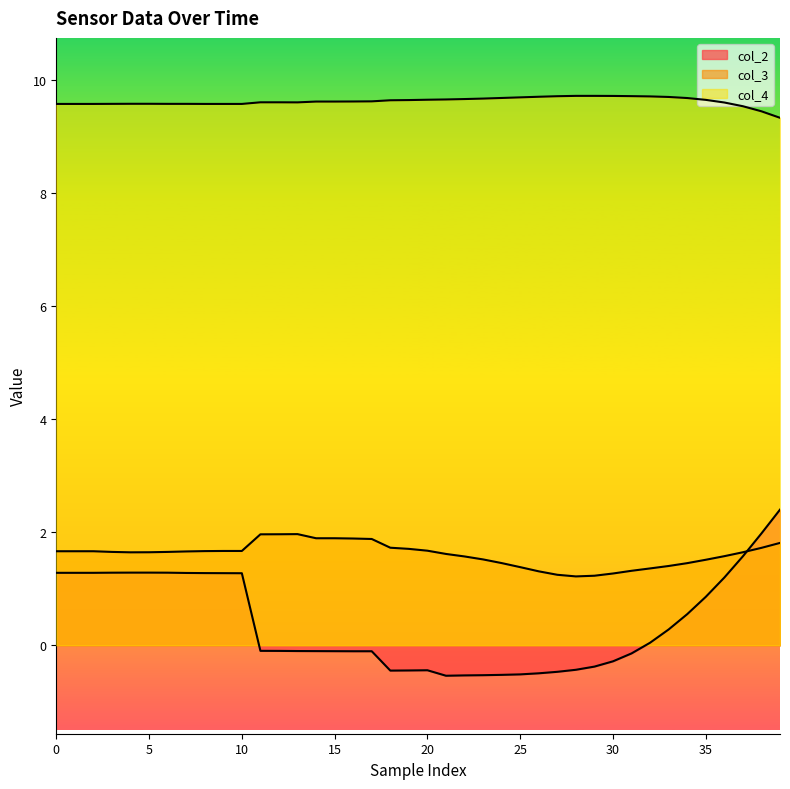

What is the sum of all col_2 values?

16.1